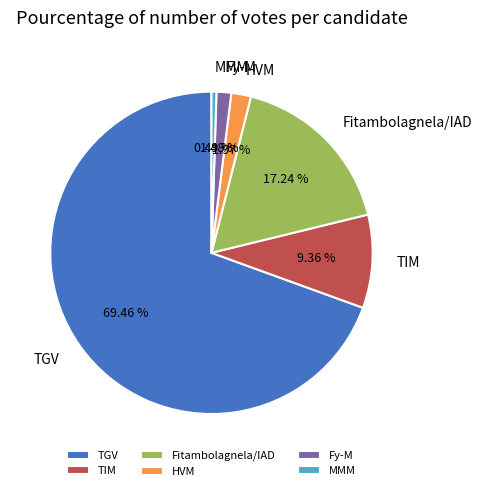

To the nearest percent, what portion does Fitambolagnela/IAD represent?

17%